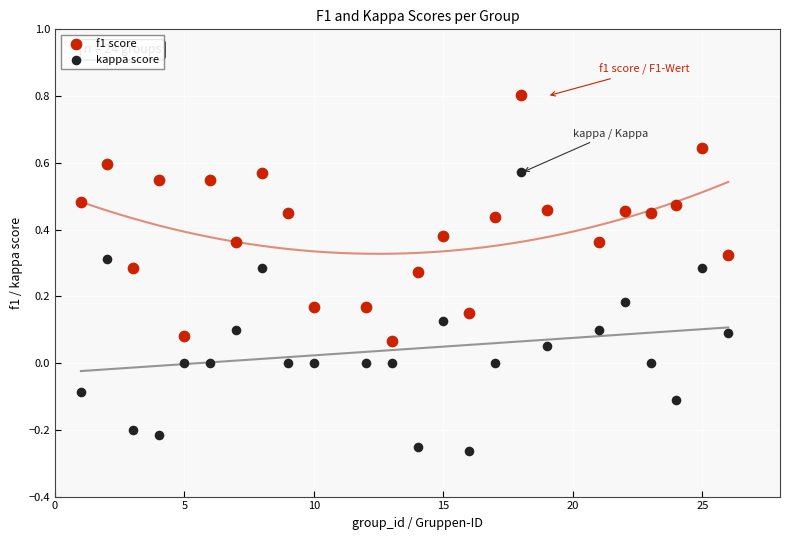

Which series reaches the maximum Y coordinate?

f1 score